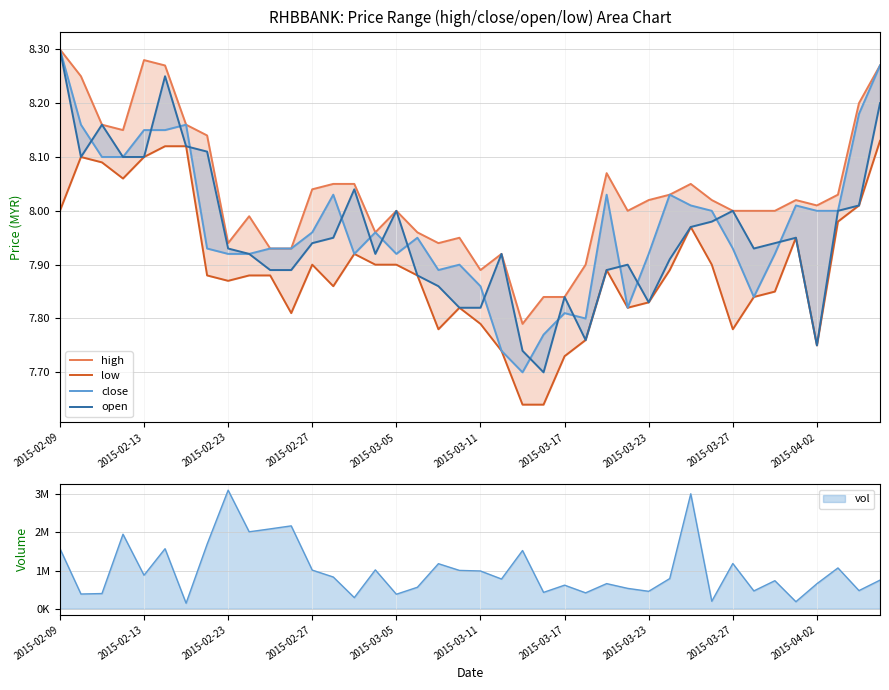

Does the chart have visible grid lines?

Yes